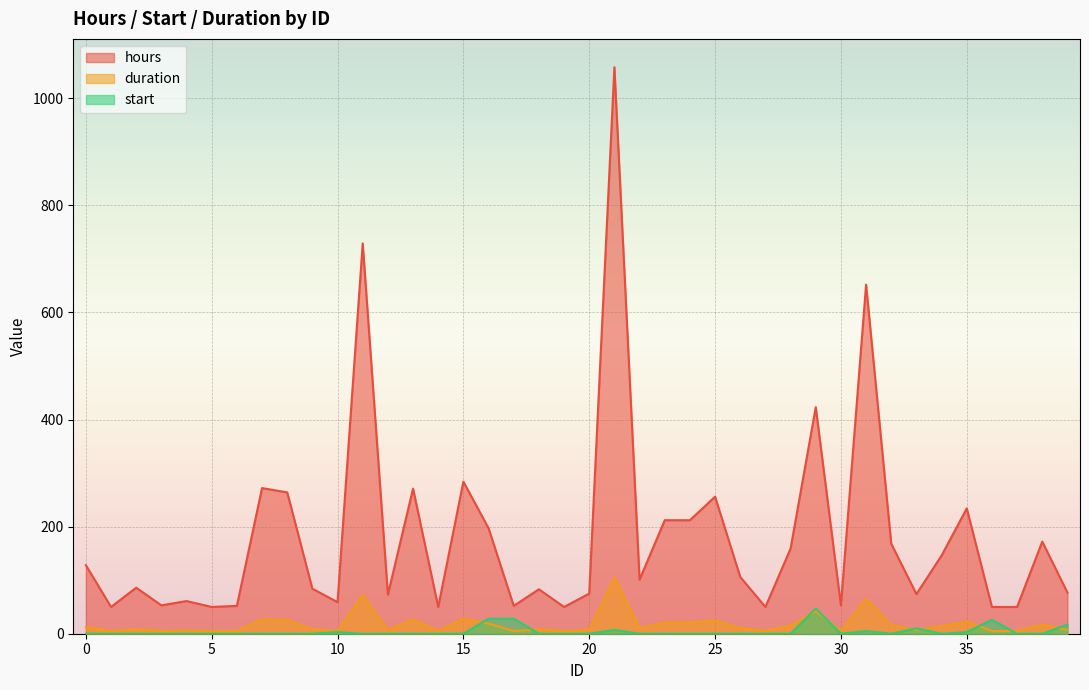

What is the total value across all series at 25?

281